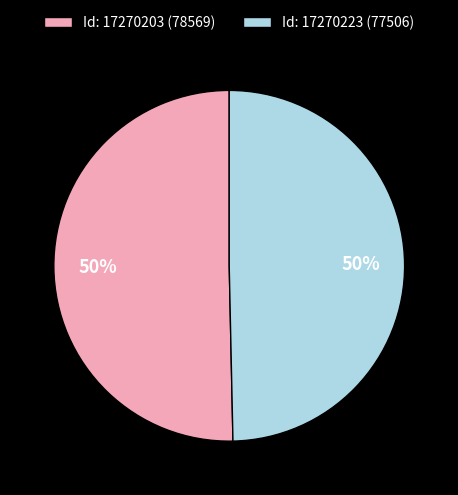

True or false: Id: 17270203 (78569) accounts for 50% of the total.

True